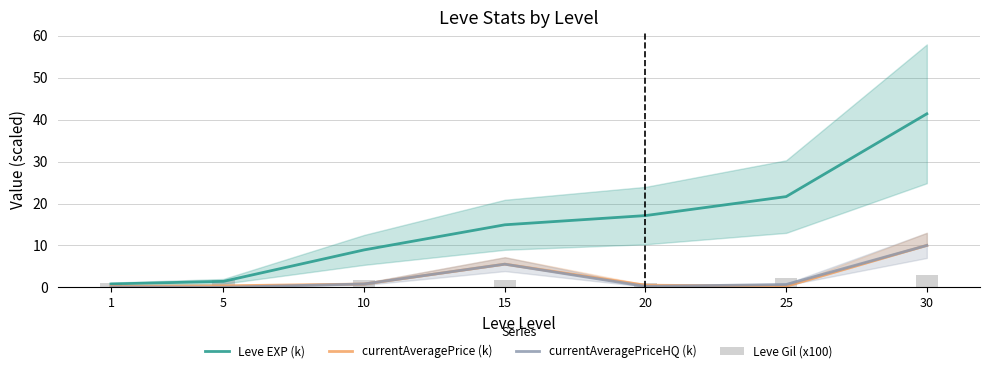

What is the sum of the currentAveragePriceHQ (k) values at 25 and 1?

0.8